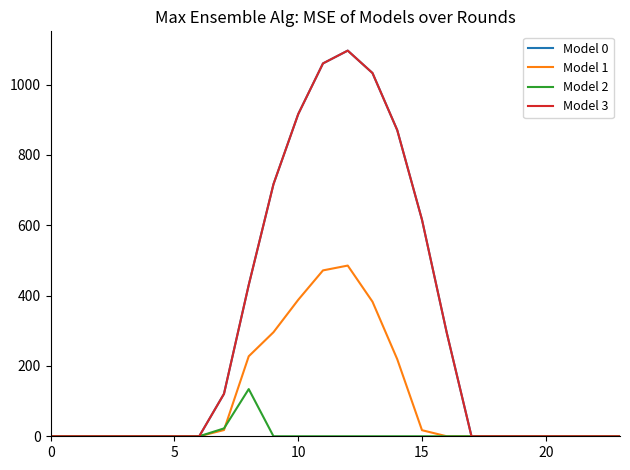

Does the chart have visible grid lines?

No